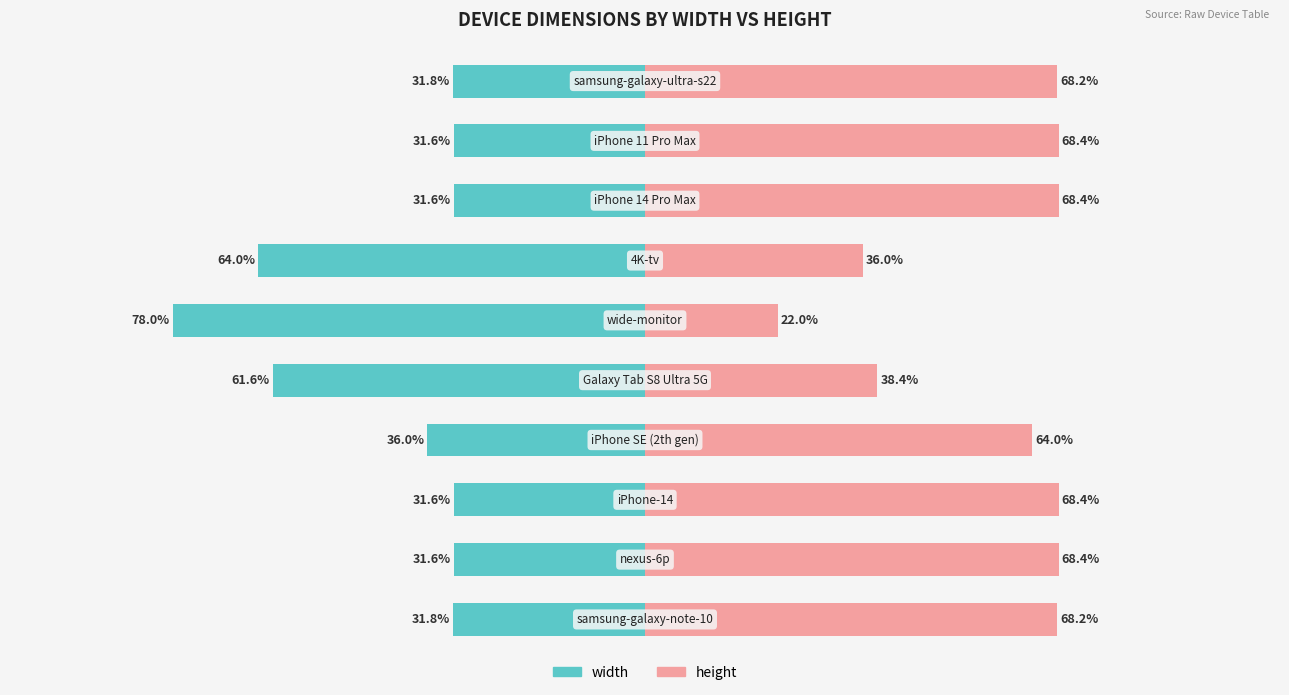

Between 5 and 9, which series saw the biggest shift?

width